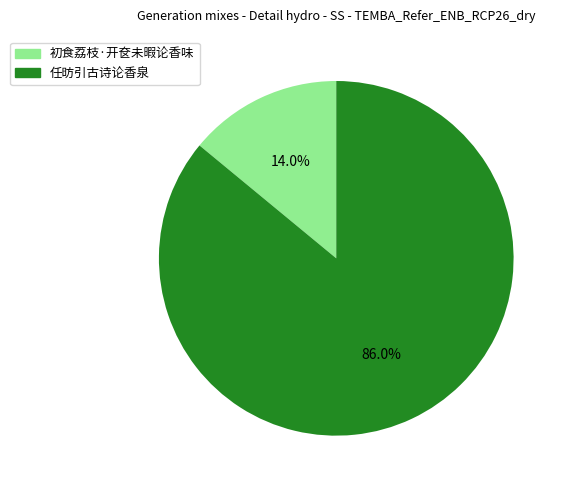

Combined, do 任昉引古诗论香泉 and 初食荔枝·开奁未暇论香味 account for over 50%?

Yes